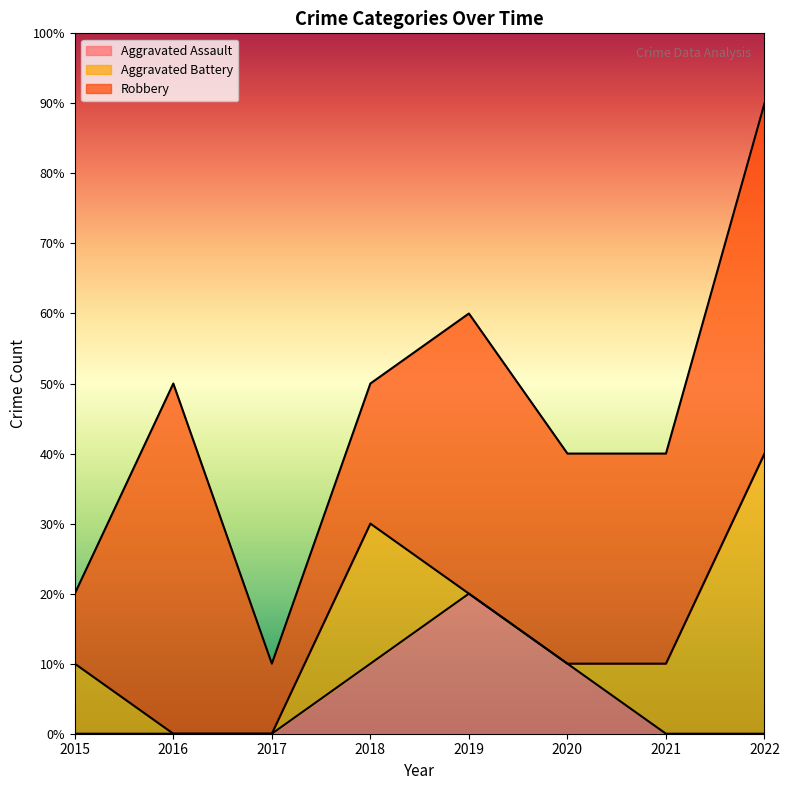

What are all the series names shown in the legend?

Aggravated Assault, Aggravated Battery, Robbery